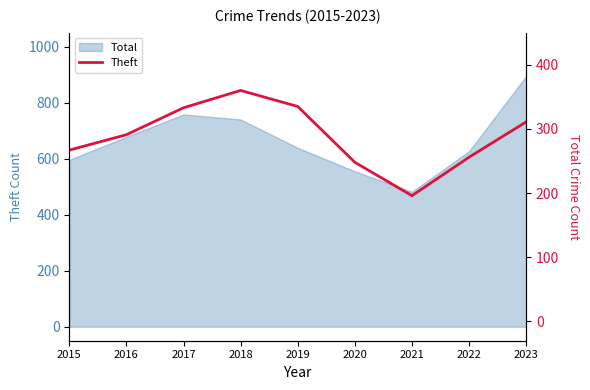

At which label does the data first exceed 291?

2017